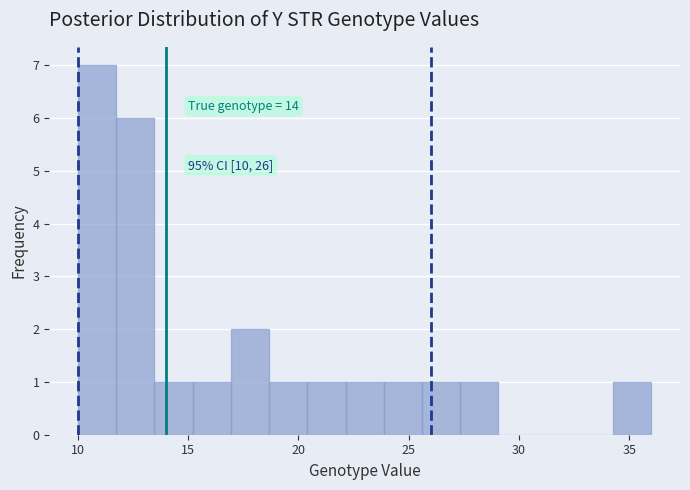

Around what value on the x-axis is the tallest bar? Give the approximate position of its centre, as read against the axis.

11.0